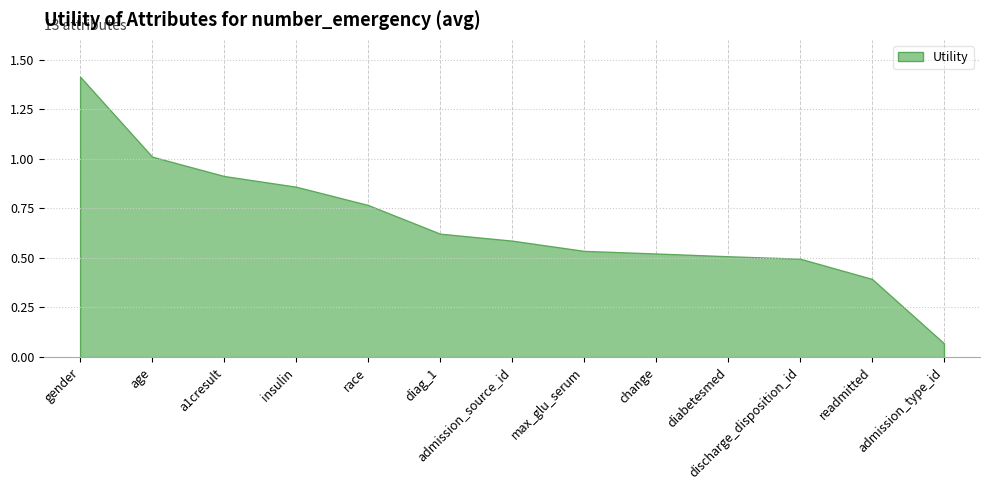

Rank the categories by value from highest to lowest.

gender, age, a1cresult, insulin, race, diag_1, admission_source_id, max_glu_serum, change, diabetesmed, discharge_disposition_id, readmitted, admission_type_id